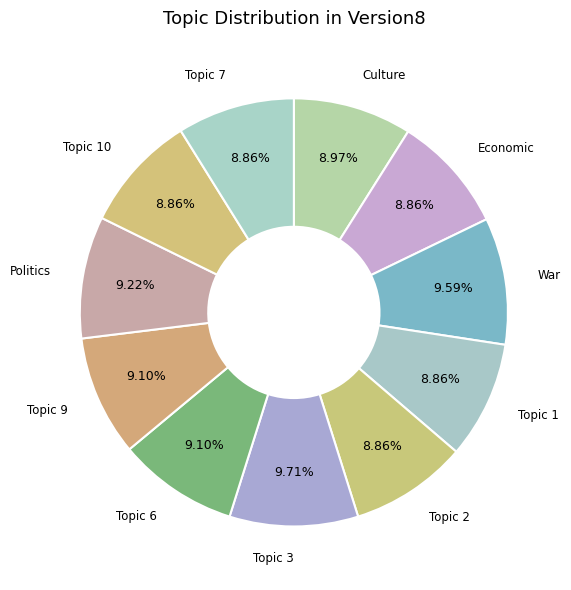

Approximately how many times larger is the value at Economic compared to Topic 1?

1.0